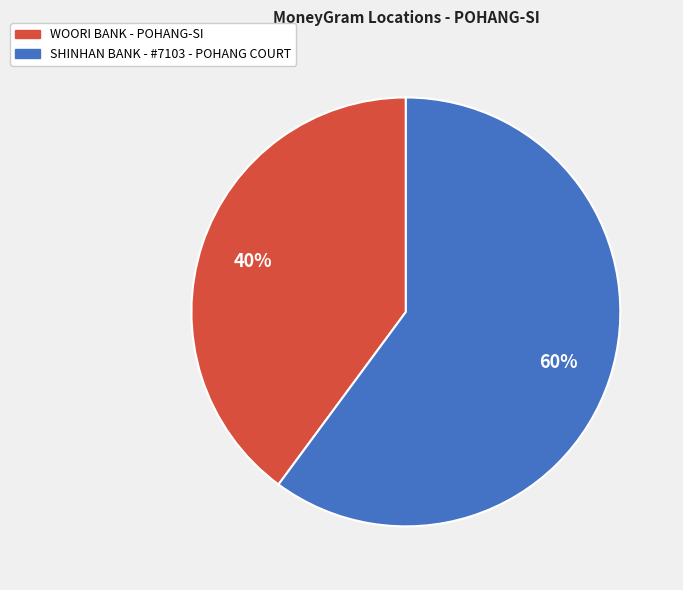

Between SHINHAN BANK - #7103 - POHANG COURT and WOORI BANK - POHANG-SI, which is larger?

SHINHAN BANK - #7103 - POHANG COURT